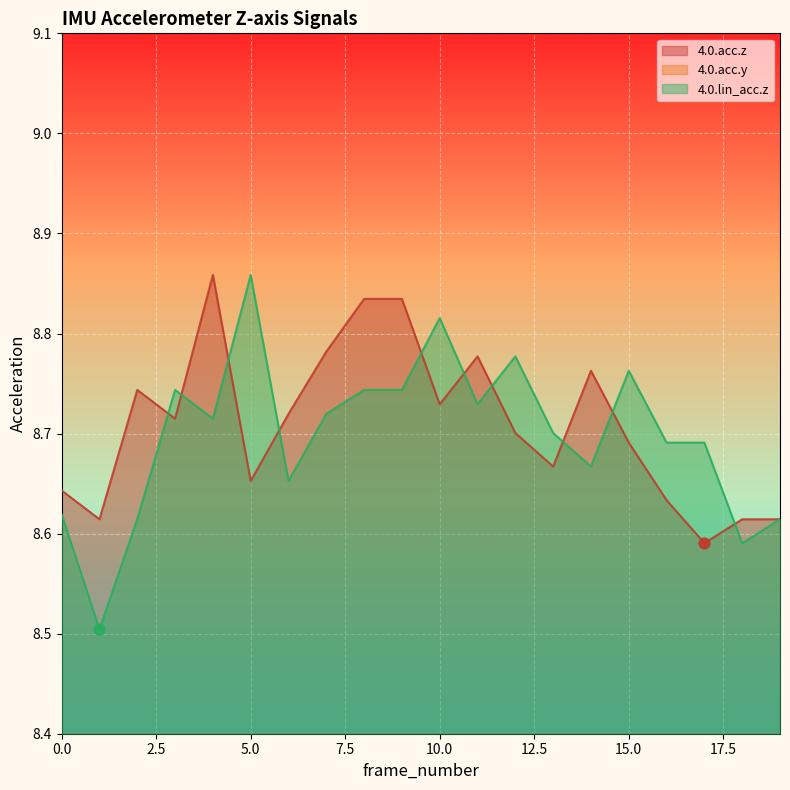

Which series has the largest total across all categories?

4.0.acc.z